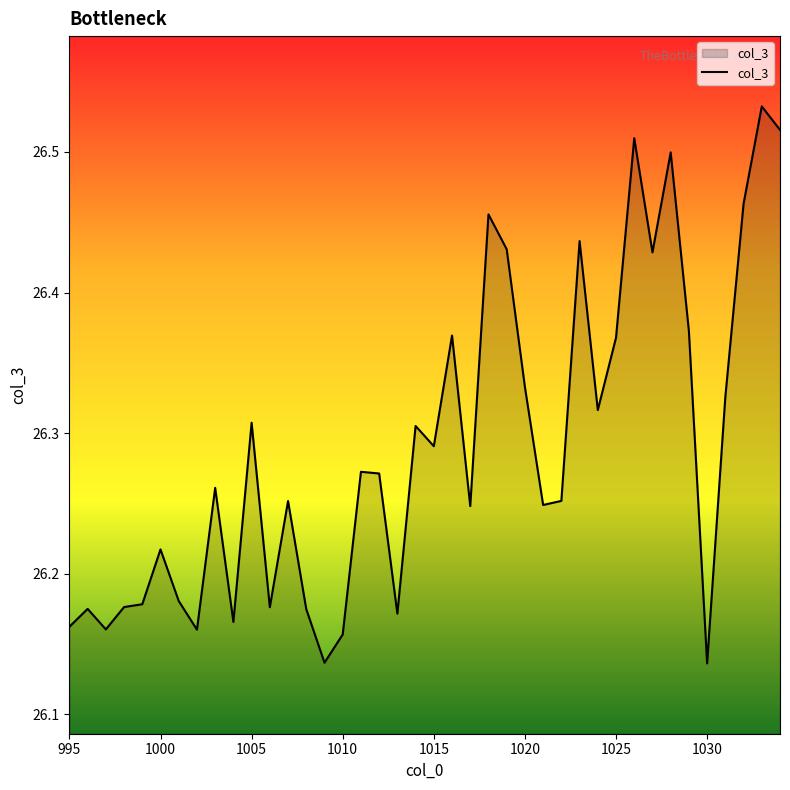

What is the difference between the maximum and minimum values?

0.4